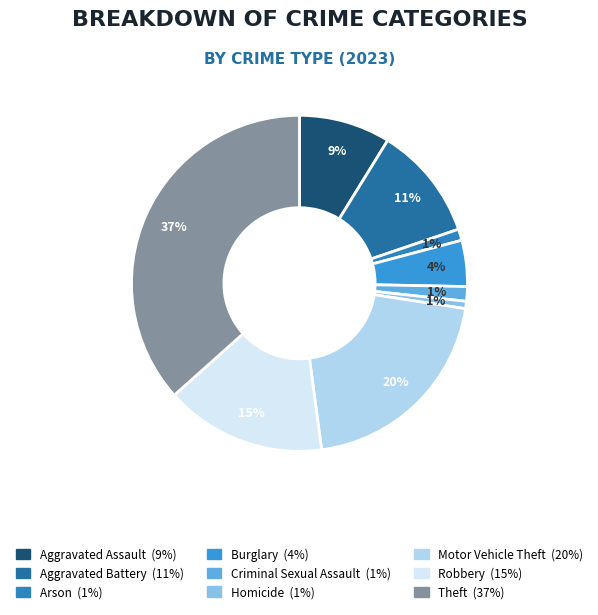

How many segments does this pie chart have?

9